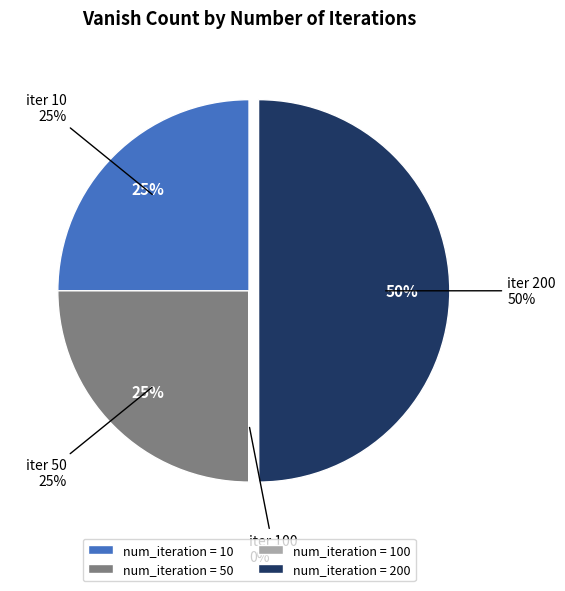

True or false: 10 accounts for 25% of the total.

True